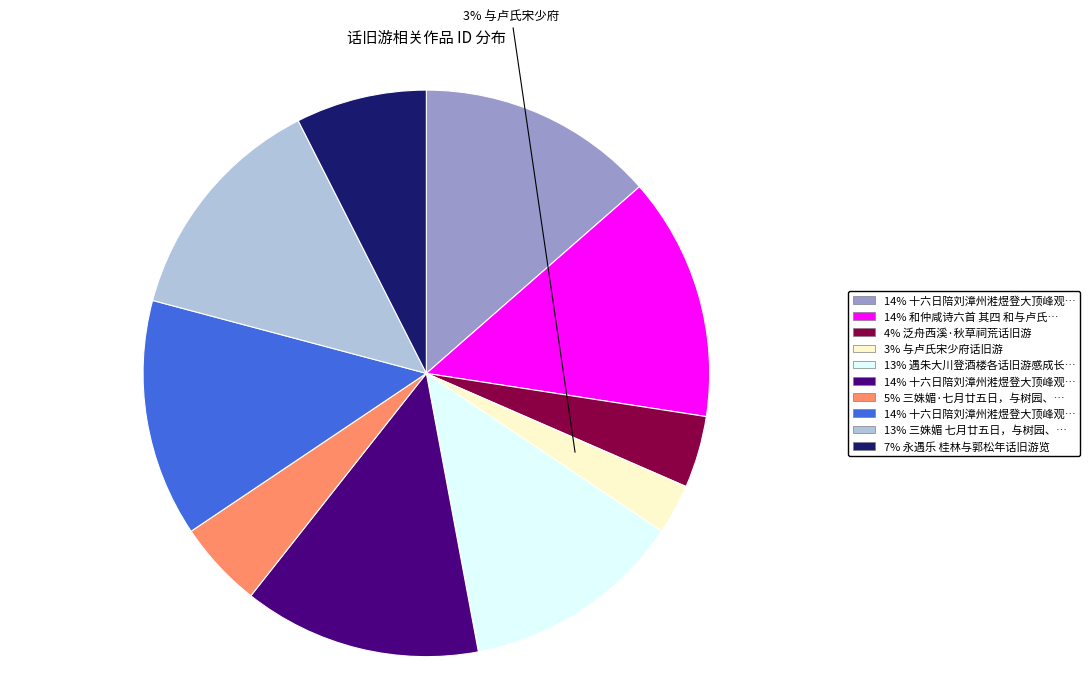

To the nearest percent, what is the difference between the largest and smallest slice percentages?

11%